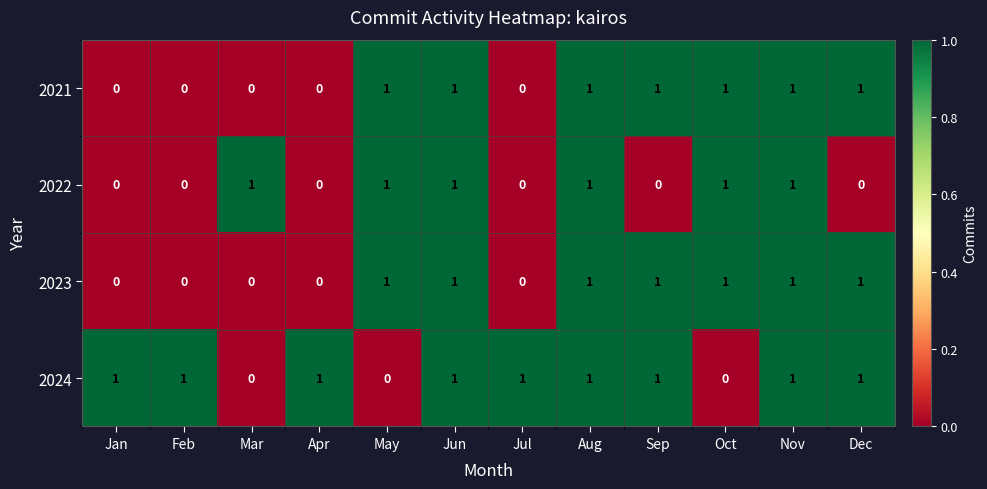

Between Aug and Oct, which series saw the biggest shift?

2024